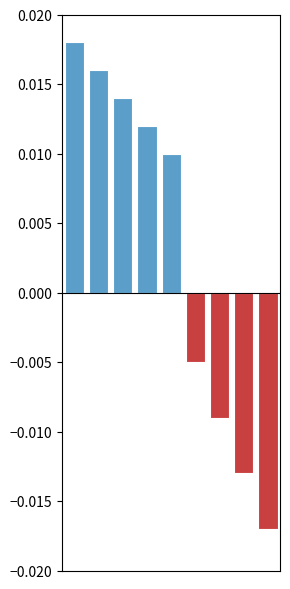

How many values are between 0 and 1?

5